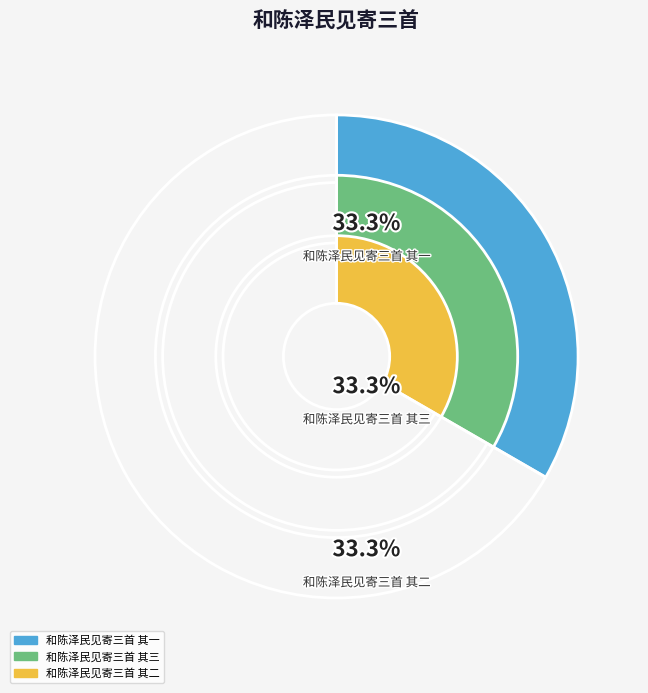

Which has a higher value, 和陈泽民见寄三首 其二 or 和陈泽民见寄三首 其三?

和陈泽民见寄三首 其二